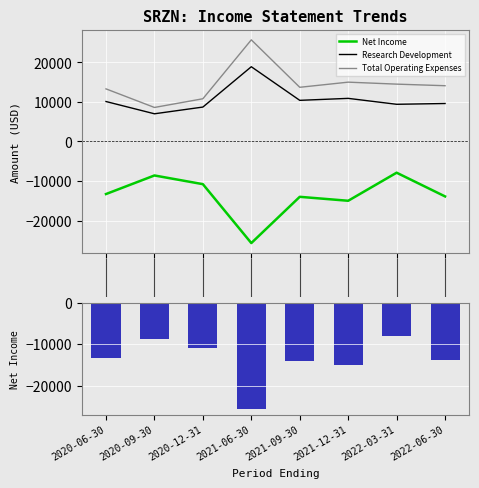

The Total Operating Expenses series shows 14178 at 2020-12-31. True or false?

False